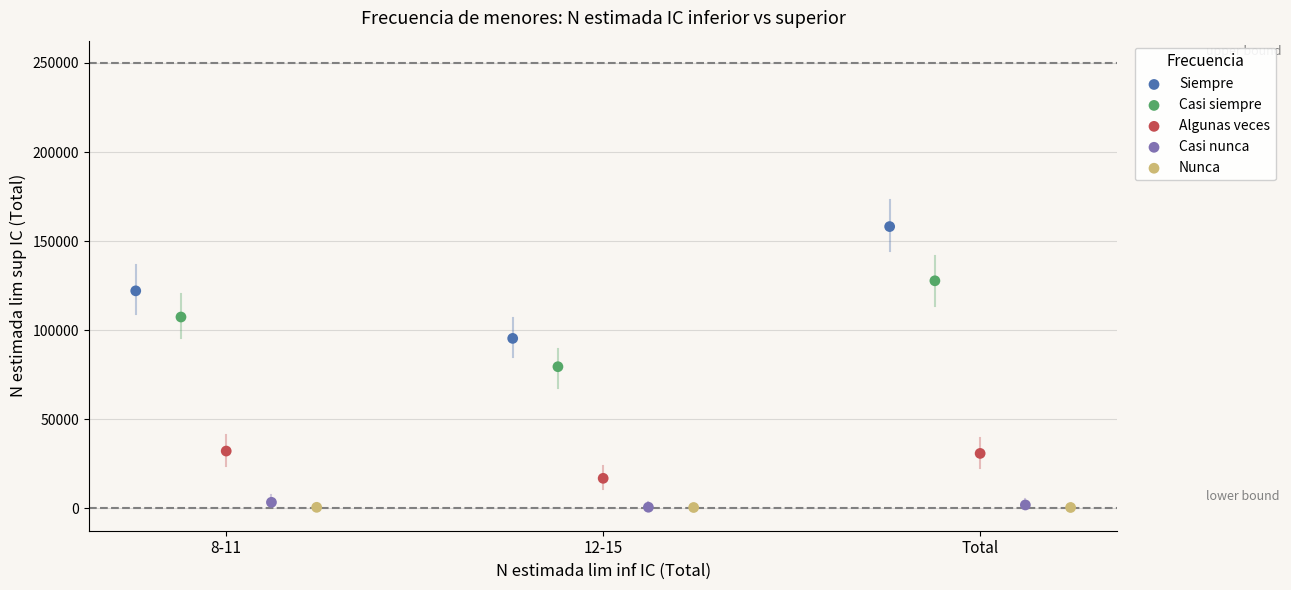

Which series contains the highest Y value?

Siempre